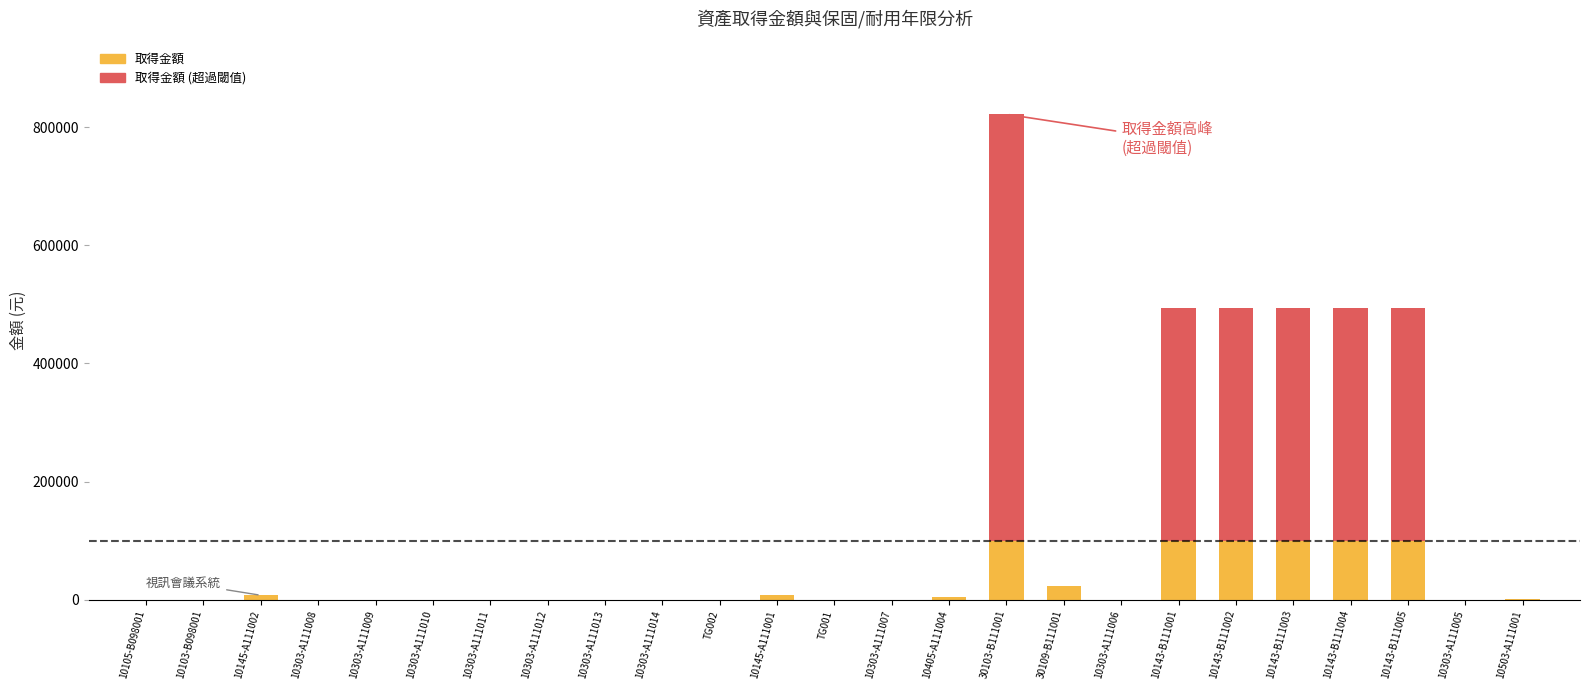

At which category is the sum across all series the highest?

30103-B111001